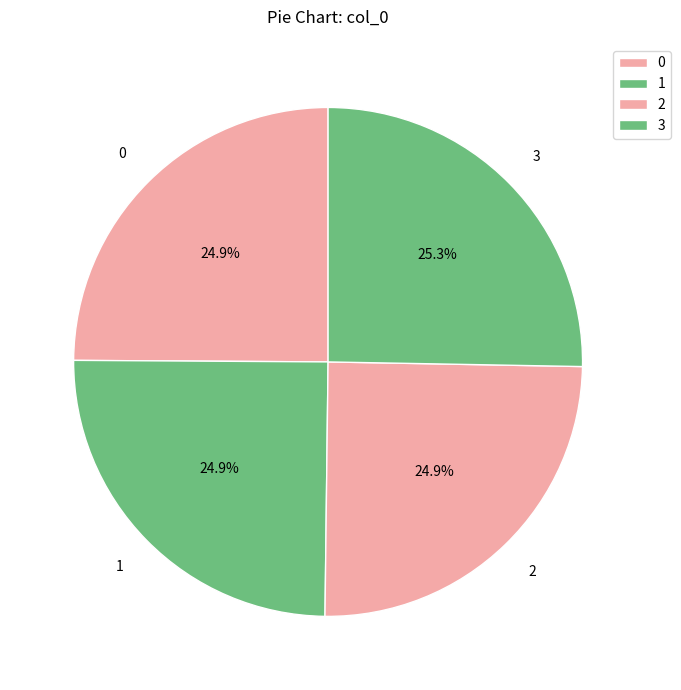

How many slices are in this pie chart?

4